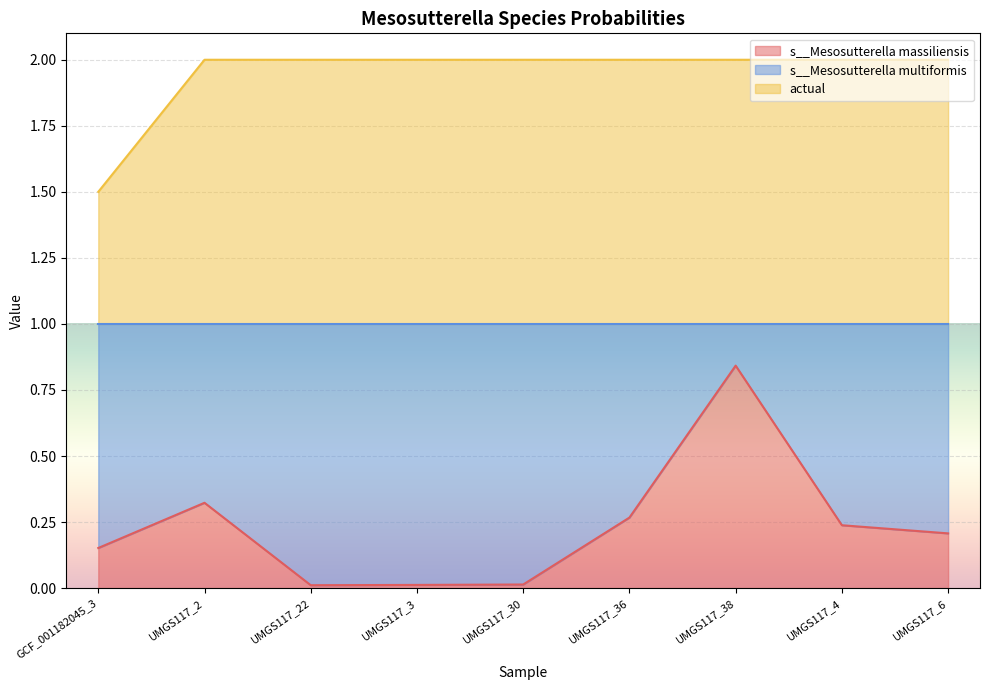

Is the value of s__Mesosutterella massiliensis at UMGS117_3 greater than the value of actual at UMGS117_36?

No